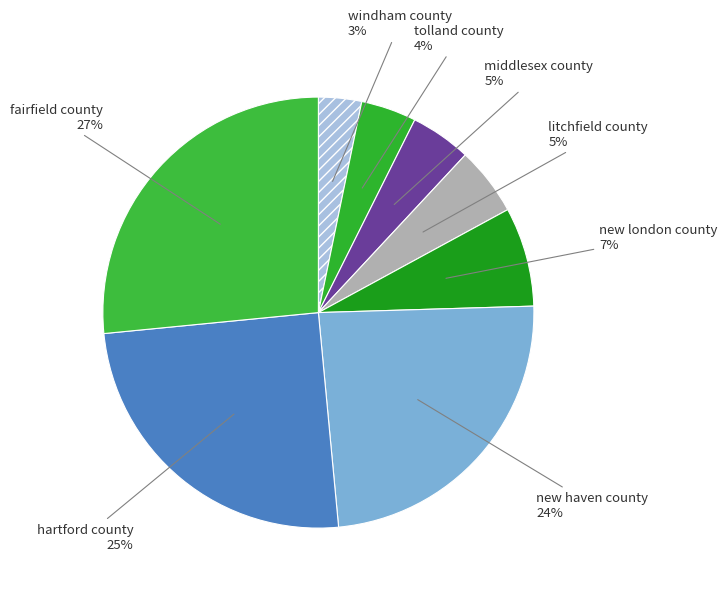

What percentage is the hartford county slice, to the nearest percent?

25%